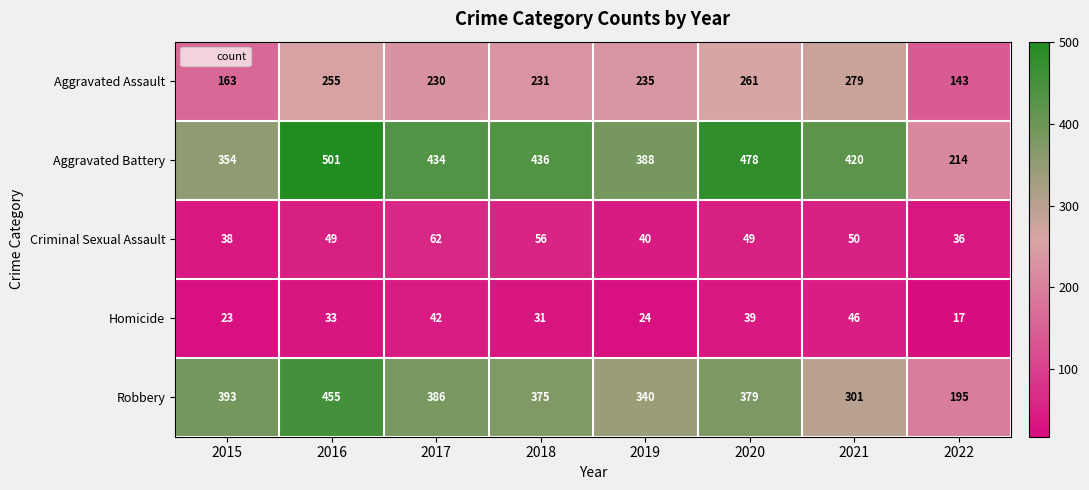

At which label does Aggravated Battery first exceed 434?

2016